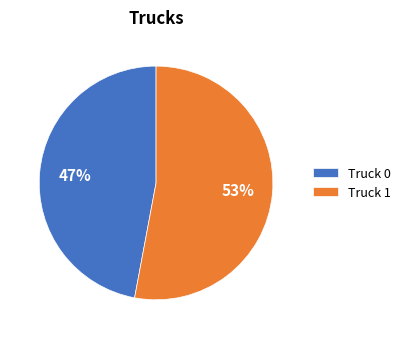

Is Truck 0 the majority of the pie?

No